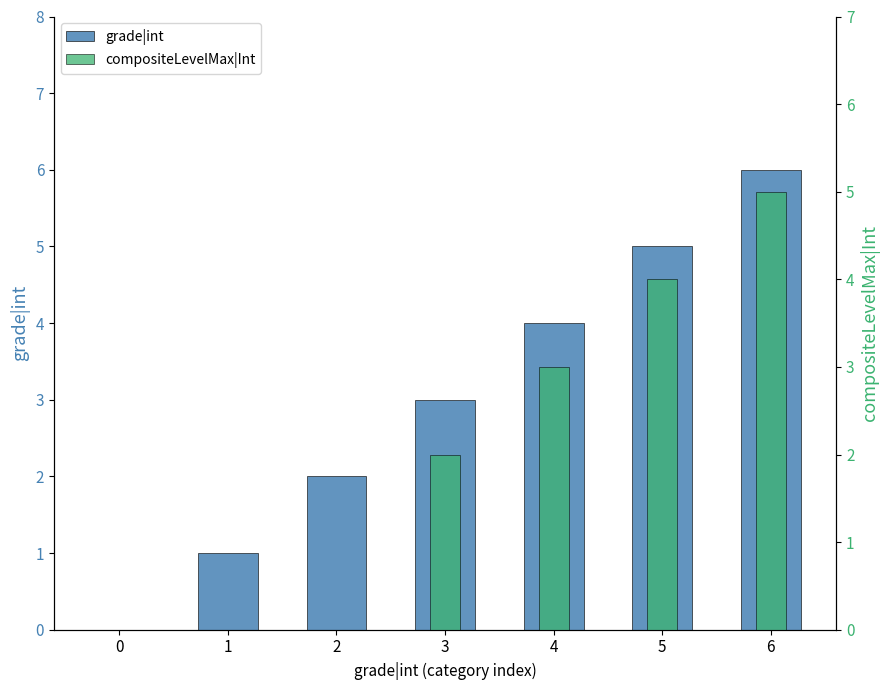

The value of grade|int at 0 is 0. True or false?

True